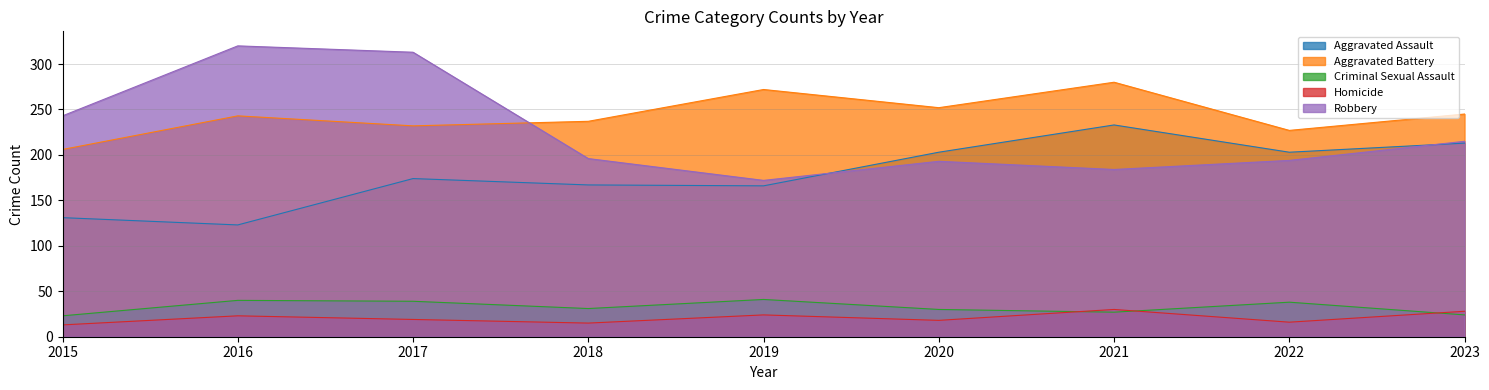

Where is Criminal Sexual Assault nearest to the value 32?

2018